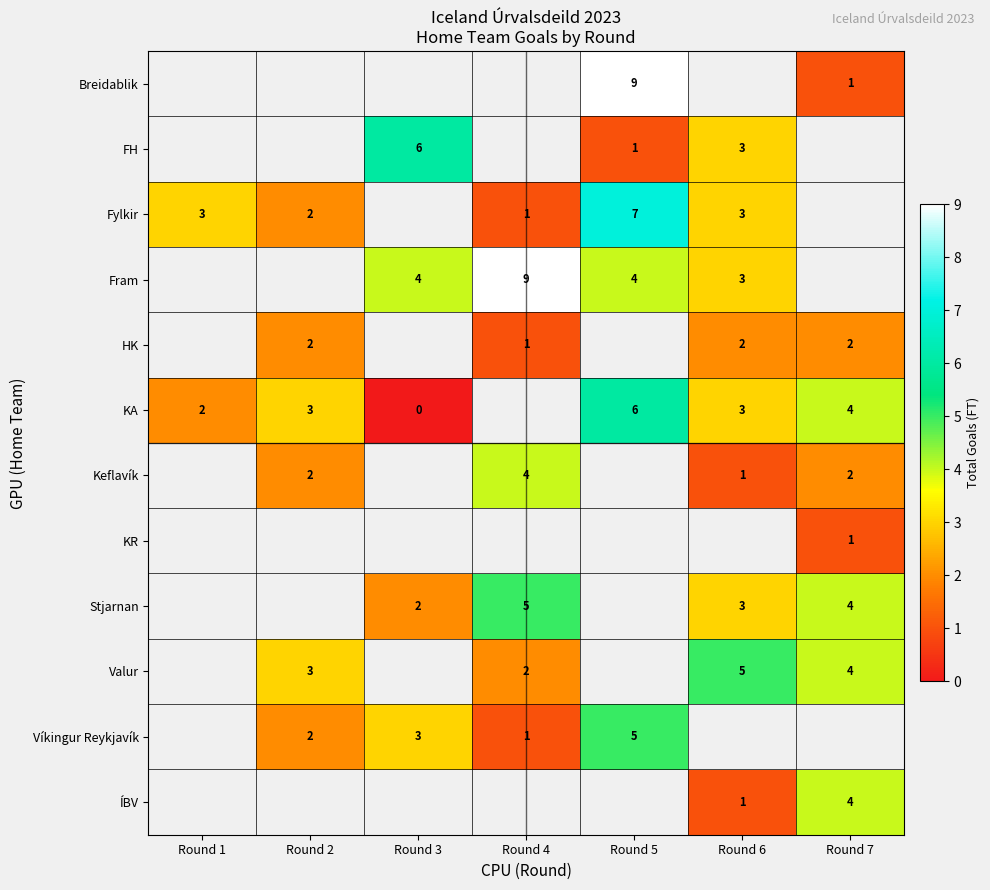

Is it true that Stjarnan equals 1 at Round 7?

False